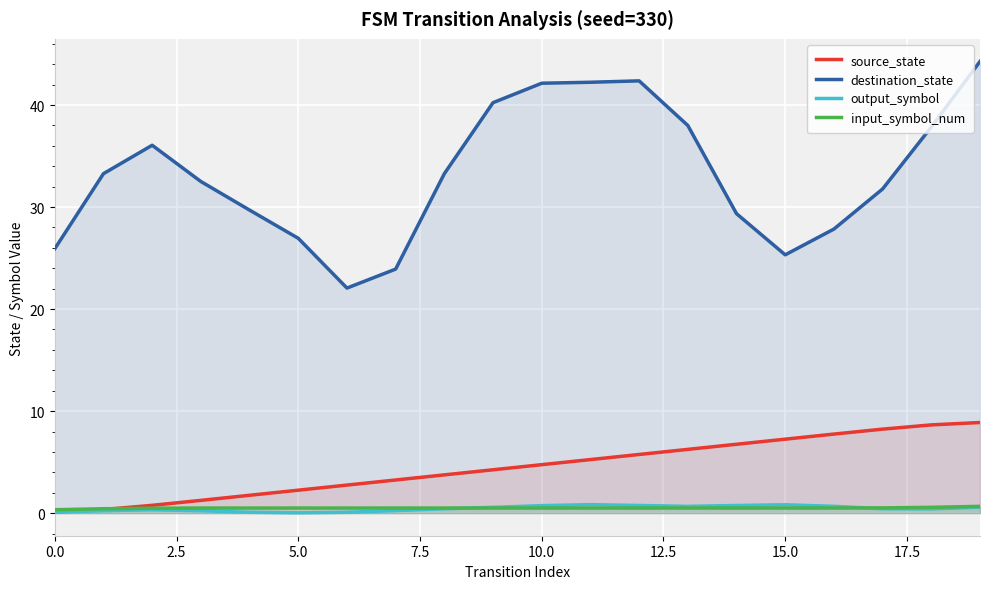

Rank the series at 15 from lowest to highest value.

input_symbol_num, output_symbol, source_state, destination_state